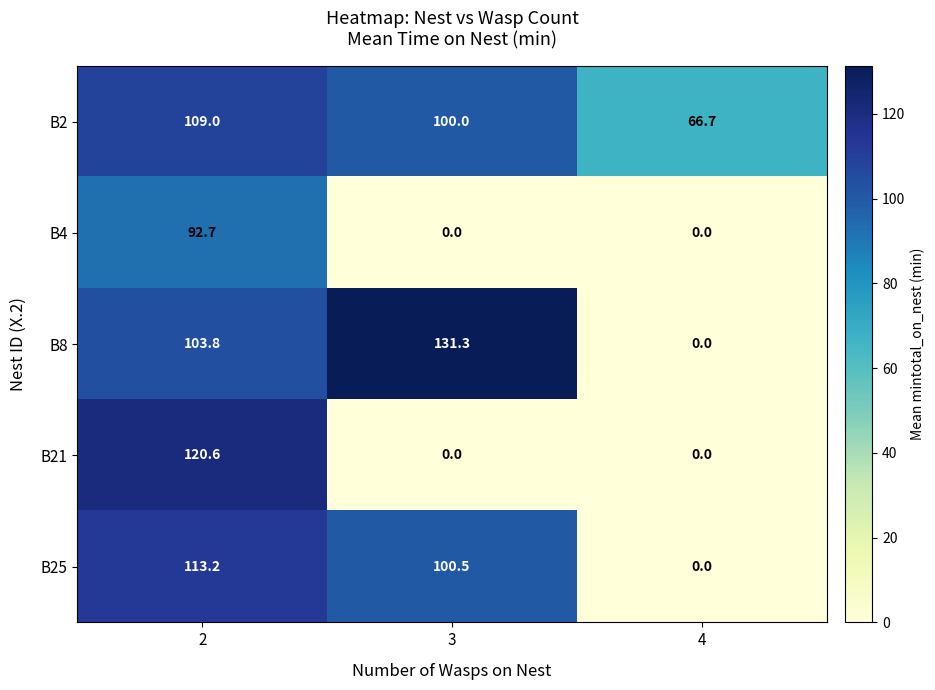

At which label is B25 closest to 56?

3